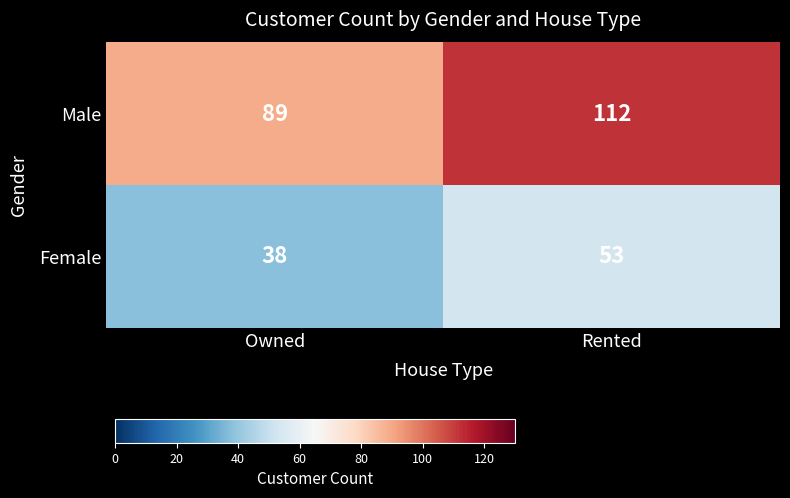

Rank the series by their average value, from highest to lowest.

Male, Female